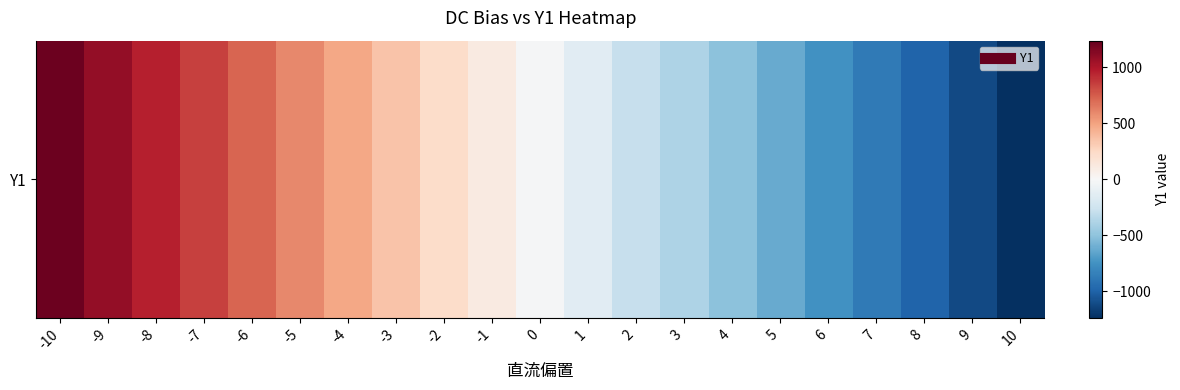

Is it true that the value at -3 is 480.8?

False